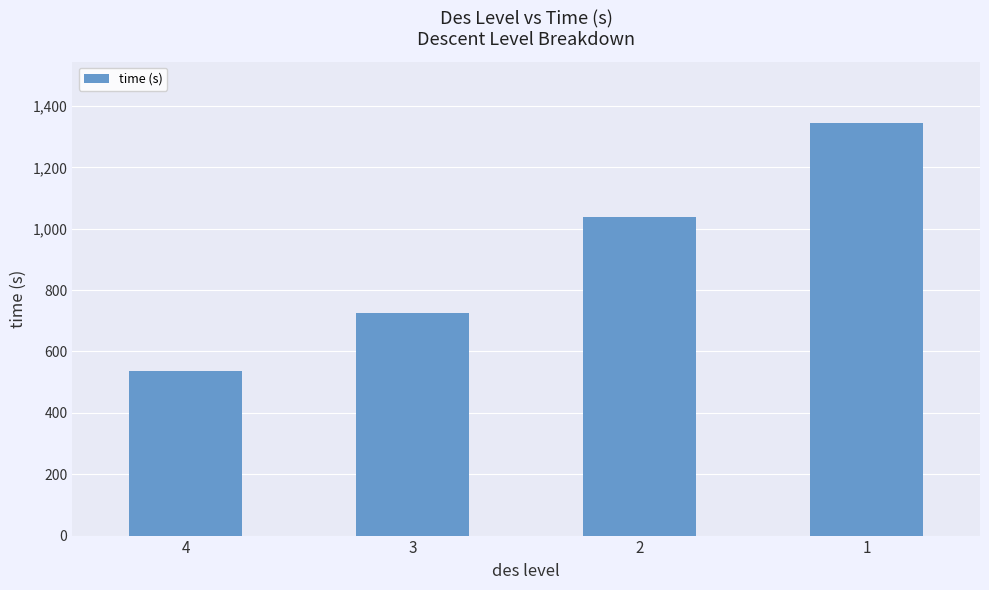

Count the number of data series in this chart.

1